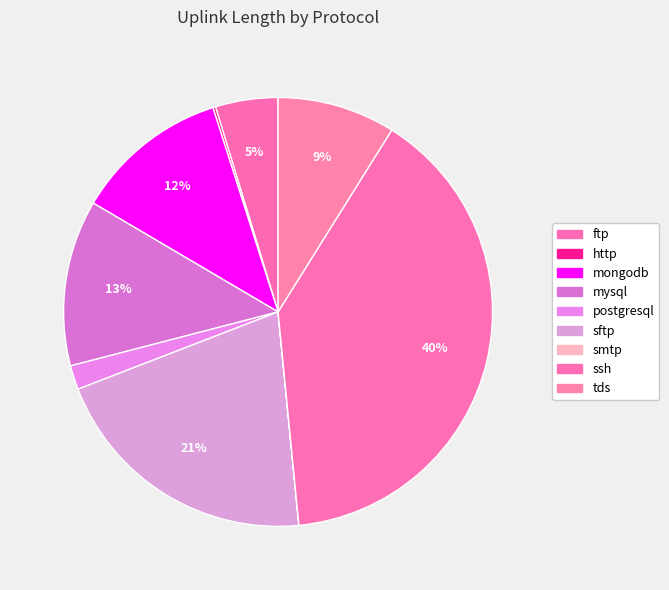

What is the smallest slice in the pie chart?

smtp